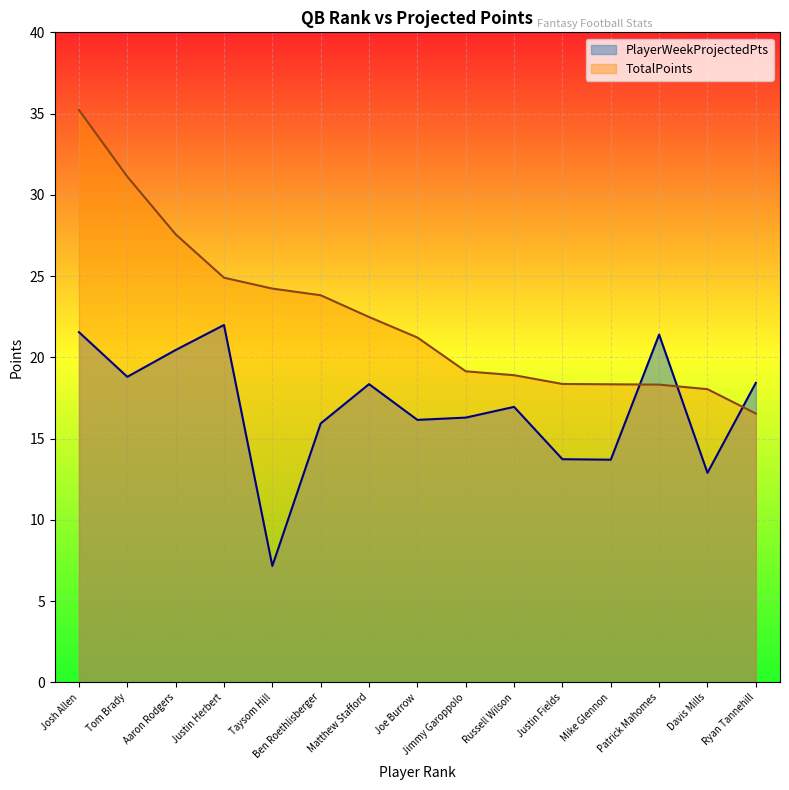

Where does the data first go above 16?

Josh Allen